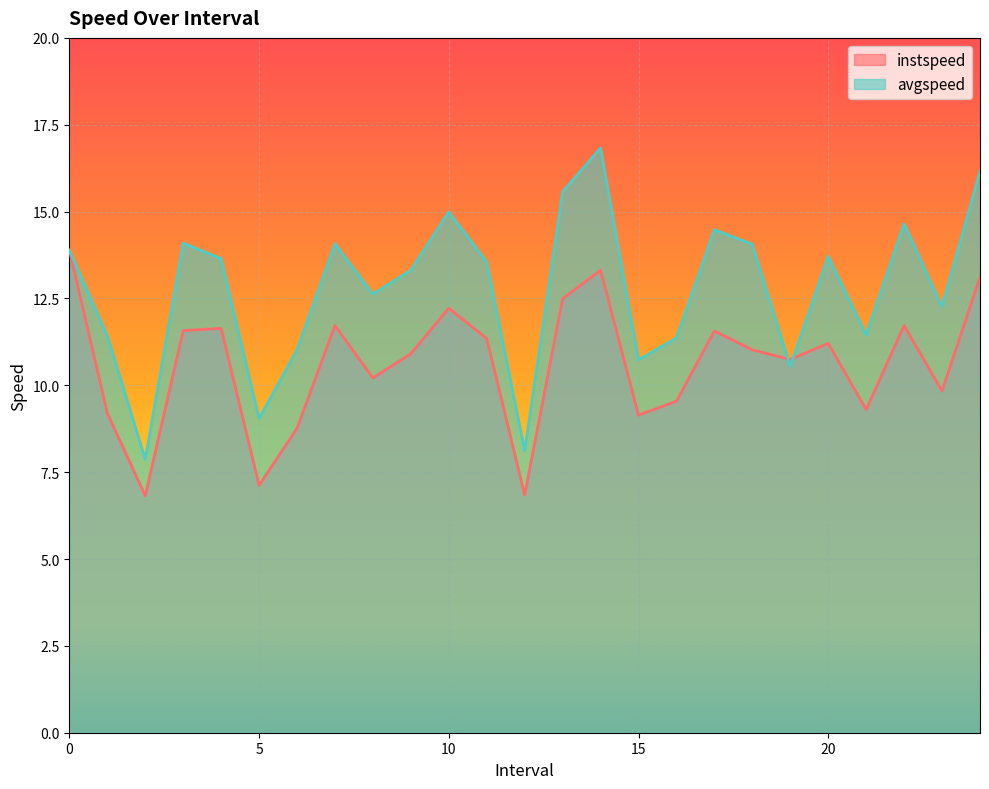

Reading left to right, transcribe all the data shown in this chart.

instspeed: 0=13.9	1=9.2	2=6.8	3=11.6	4=11.6	5=7.1	6=8.8	7=11.7	8=10.2	9=10.9	10=12.2	11=11.3	12=6.8	13=12.5	14=13.3	15=9.1	16=9.5	17=11.6	18=11.0	19=10.7	20=11.2	21=9.3	22=11.7	23=9.8	24=13.1
avgspeed: 0=13.9	1=11.4	2=7.9	3=14.1	4=13.6	5=9.0	6=11.0	7=14.1	8=12.6	9=13.3	10=15.0	11=13.6	12=8.1	13=15.6	14=16.8	15=10.7	16=11.4	17=14.5	18=14.1	19=10.5	20=13.7	21=11.5	22=14.6	23=12.3	24=16.2